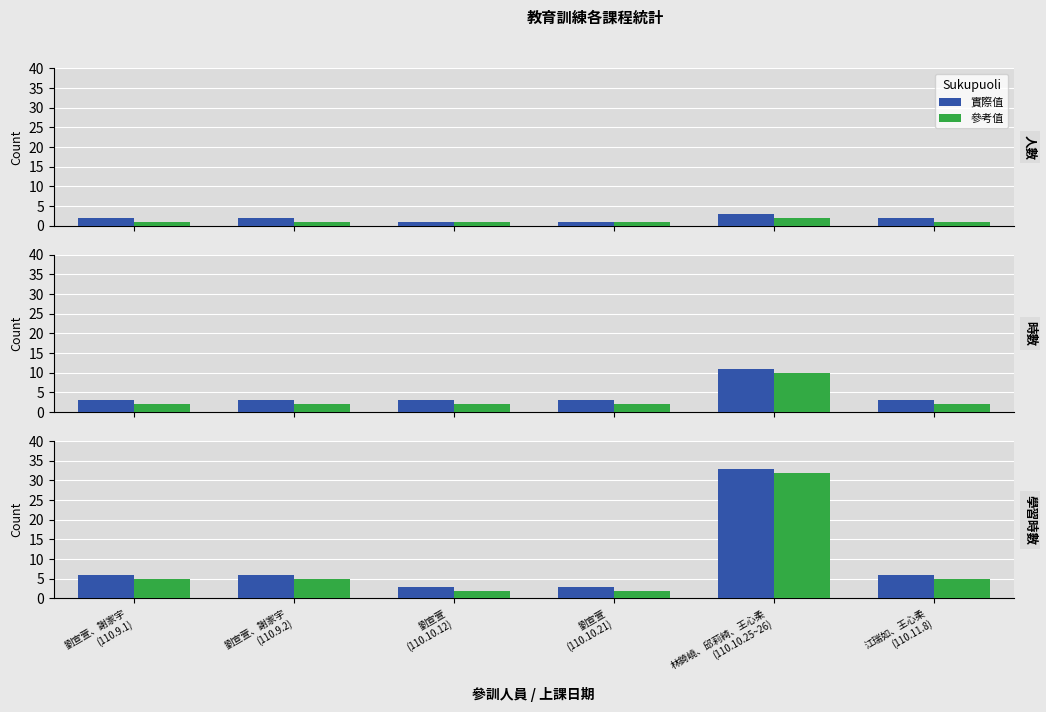

What are all the series names shown in the legend?

實際值, 參考值